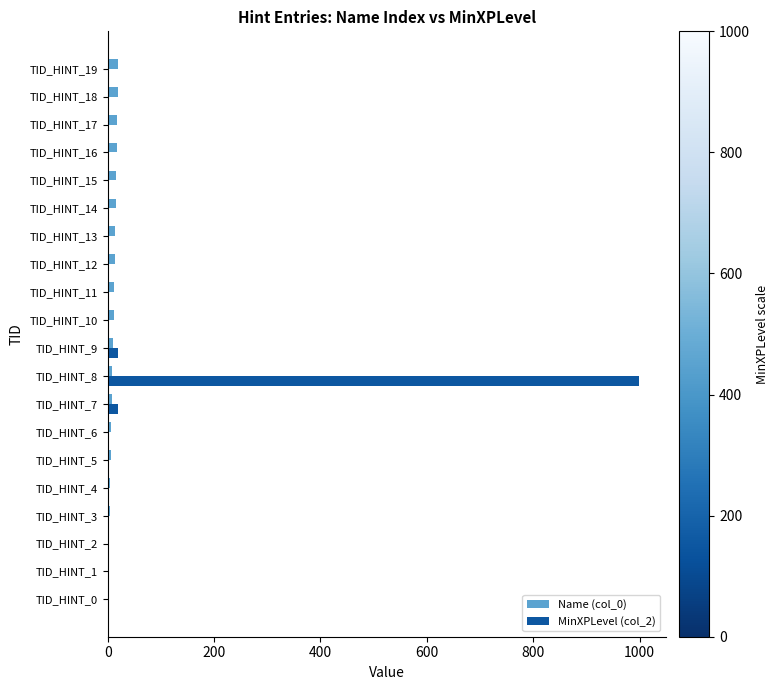

What is the greatest value displayed?

999